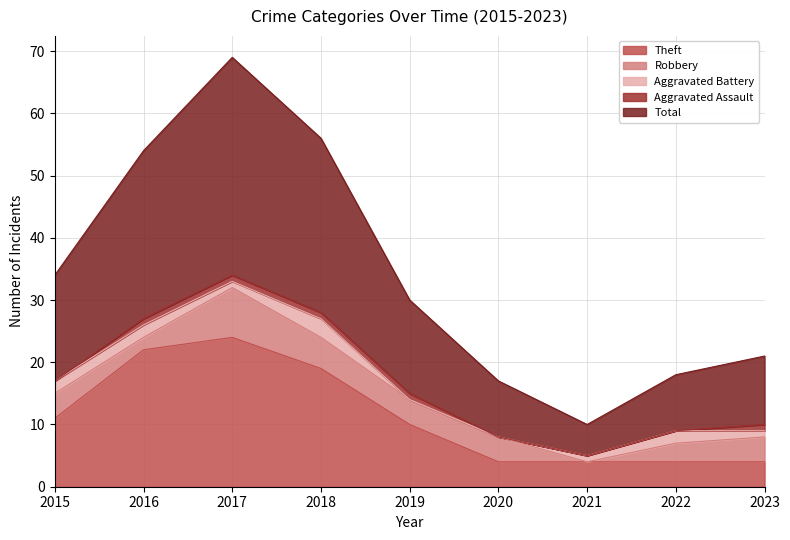

How many data points in Robbery are above 4?

2